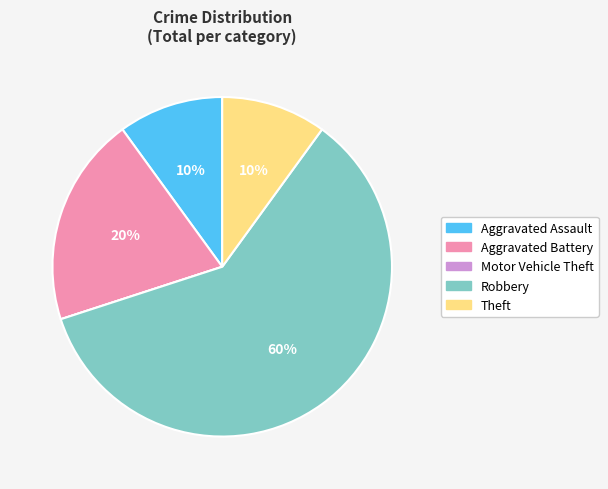

To the nearest percent, what is the difference between the largest and smallest slice percentages?

60%